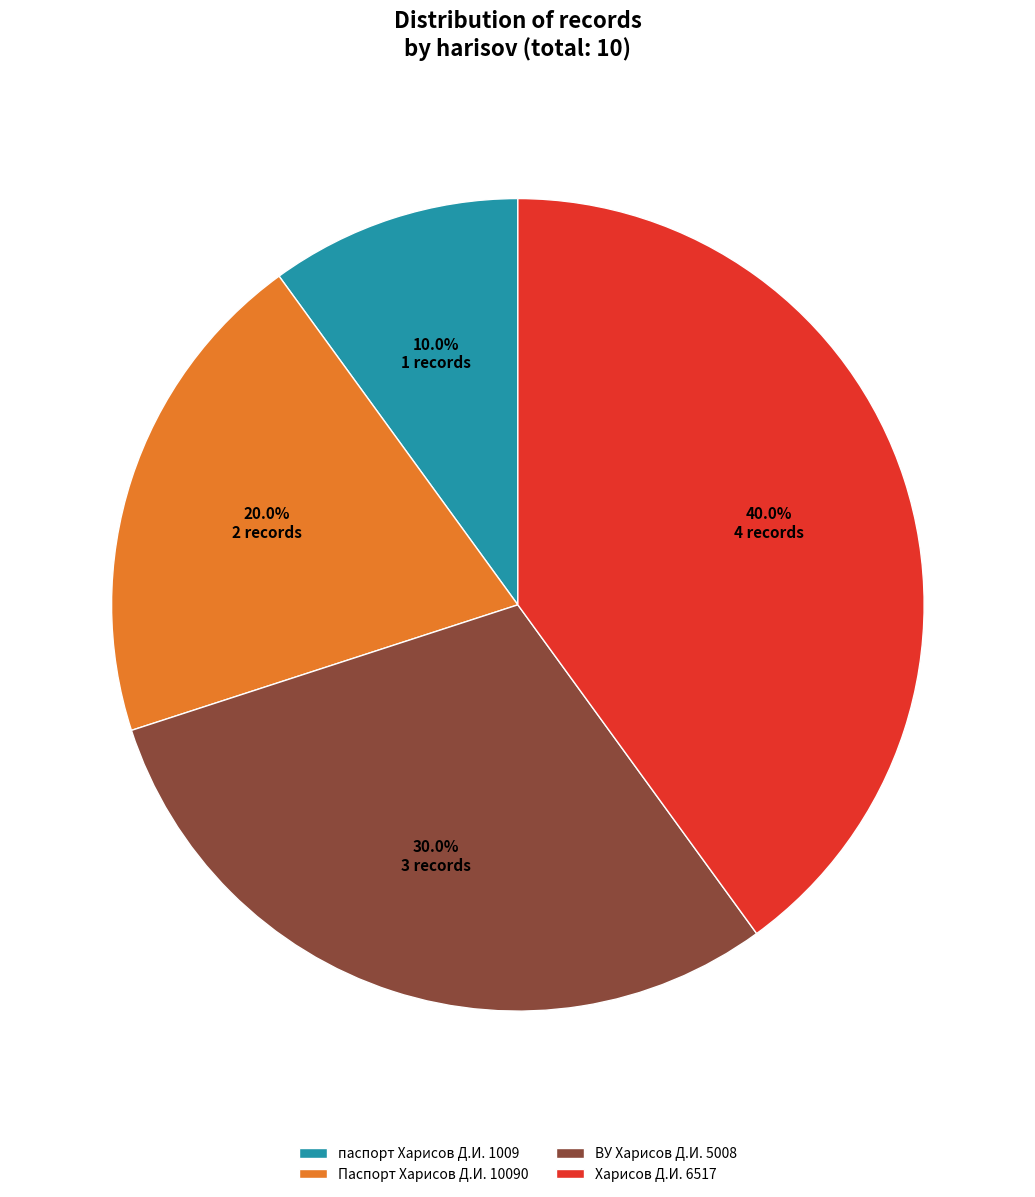

Between Паспорт Харисов Д.И. 10090 and Харисов Д.И. 6517, which is larger?

Харисов Д.И. 6517